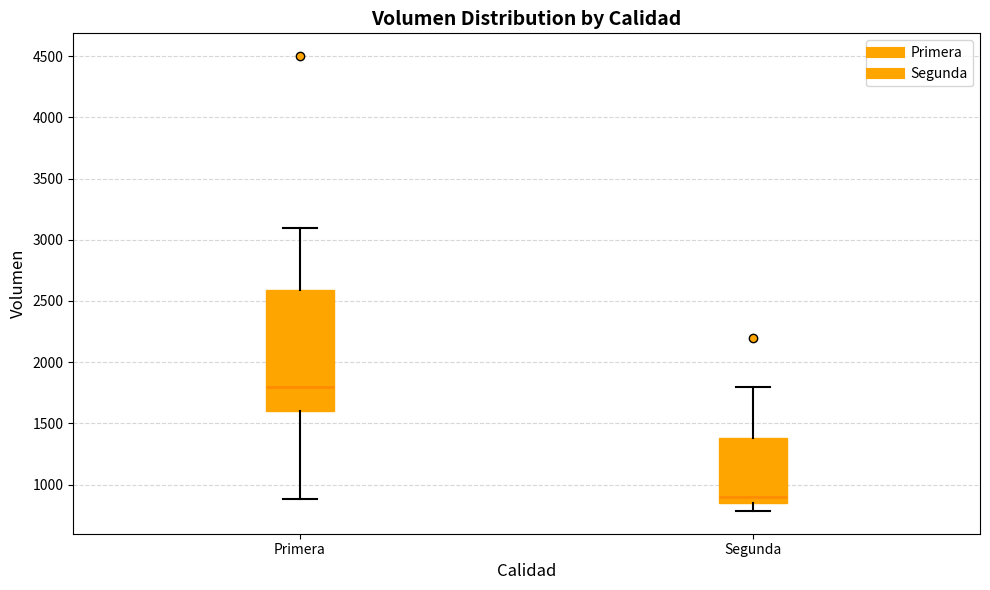

Reading left to right, read every box against the y-axis: the position of its median line, the range the box covers, and the ends of its whiskers. The values are not printed on the chart, so give them approximately, as read against the axis.

Primera: median 1800, box 1600 to 2600, whiskers 900 to 3100
Segunda: median 900, box 850 to 1400, whiskers 800 to 1800